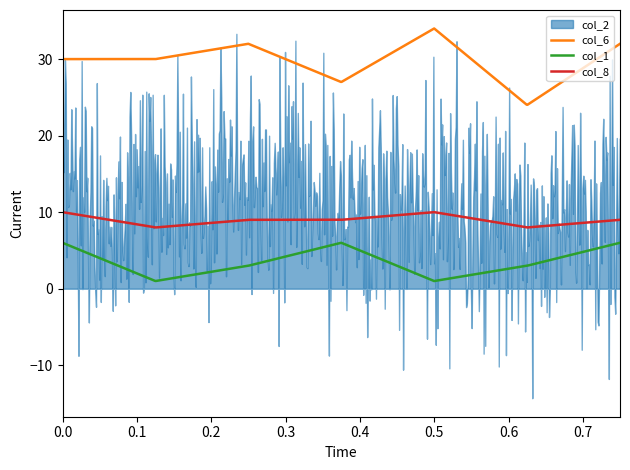

What is the difference between the maximum and minimum values in the col_6 series?

10